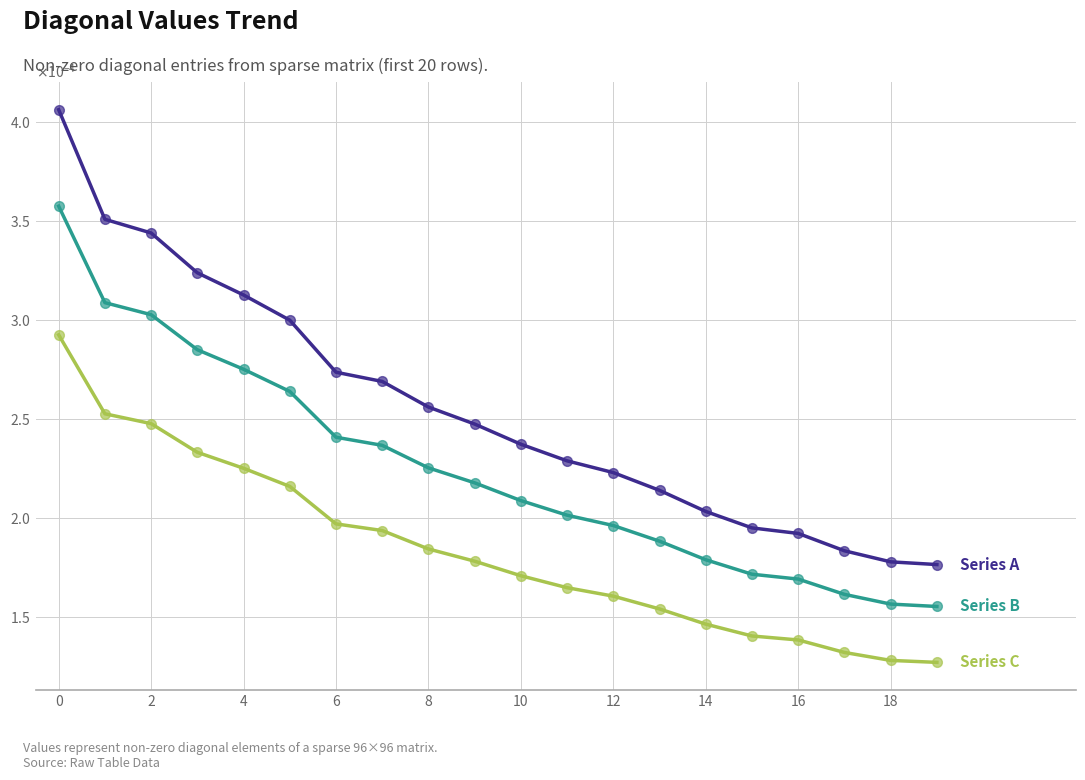

The Series C series shows 0.0 at 15. True or false?

False